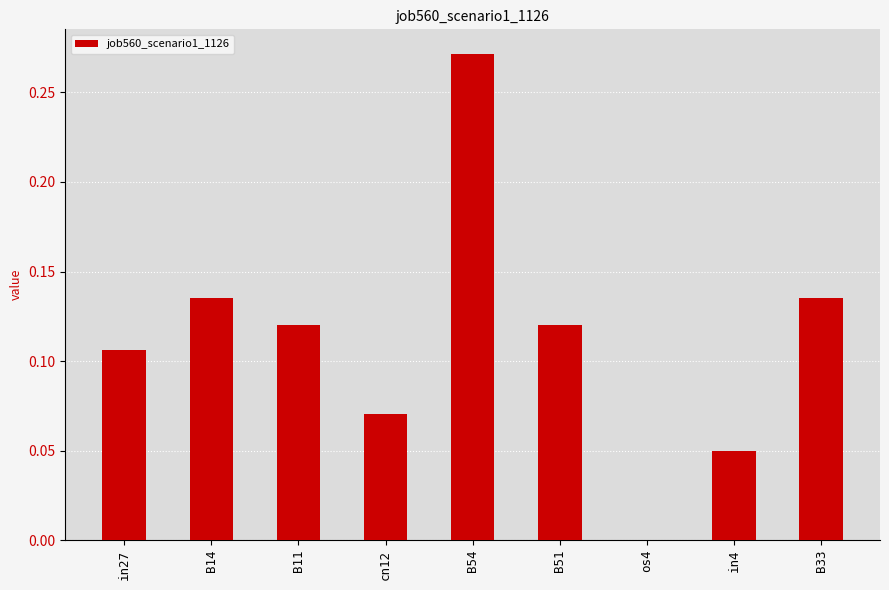

At which category does the chart reach its peak across all series?

B54